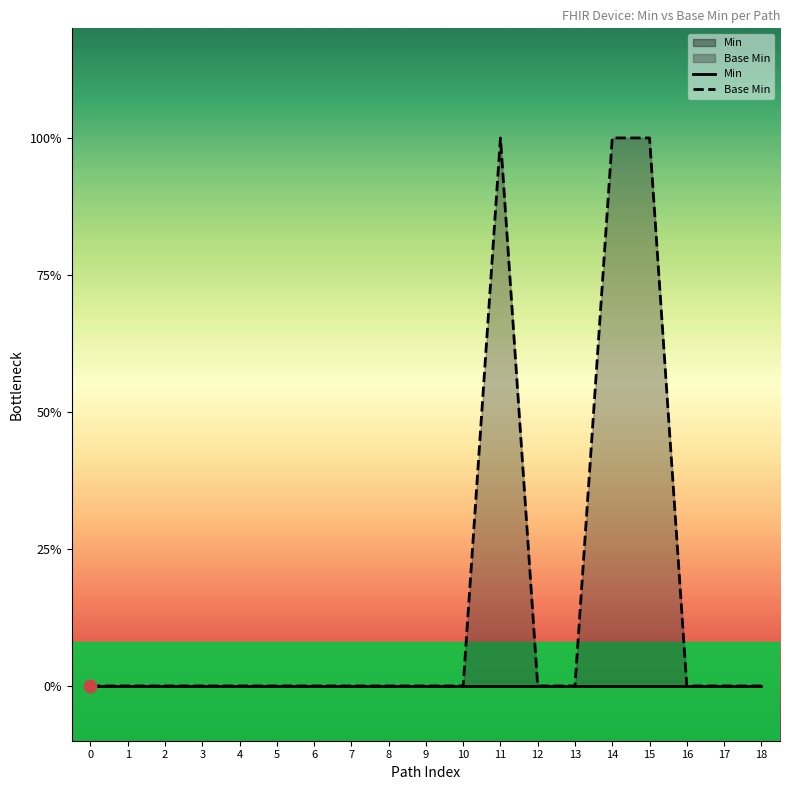

Which series has the largest total across all categories?

Base Min